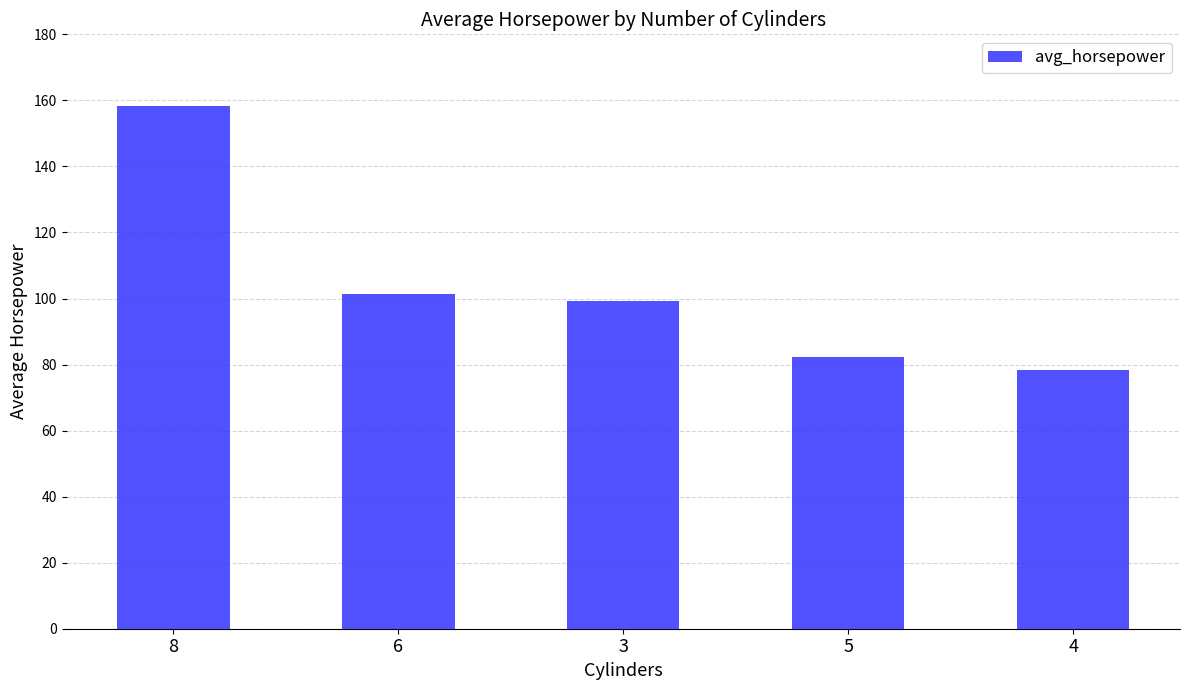

What is the average value?

103.9